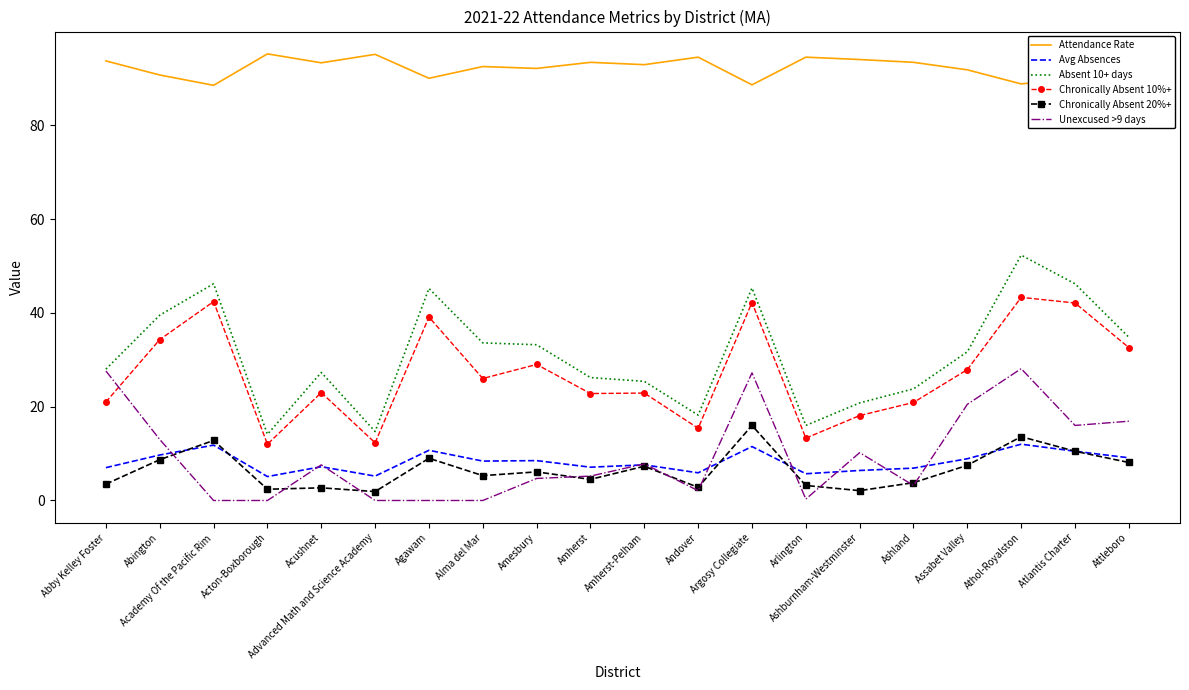

True or false: Attendance Rate and Avg Absences cross at least once.

False